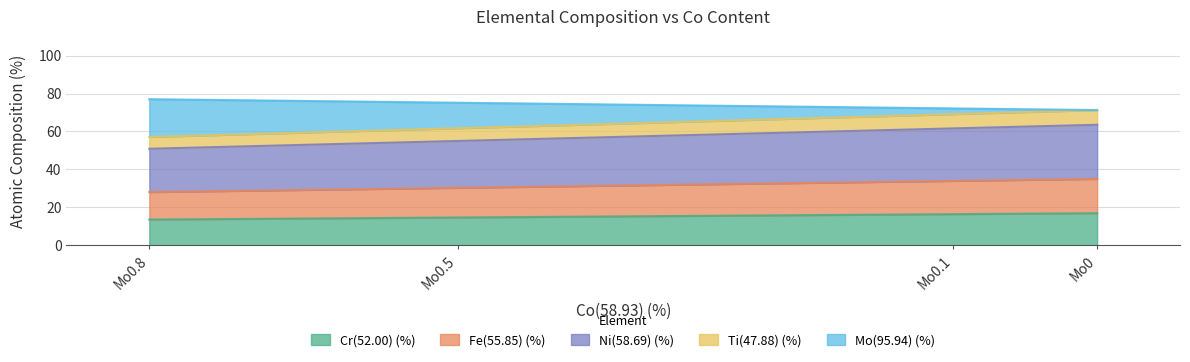

What is the total value across all series at Mo0?

71.3